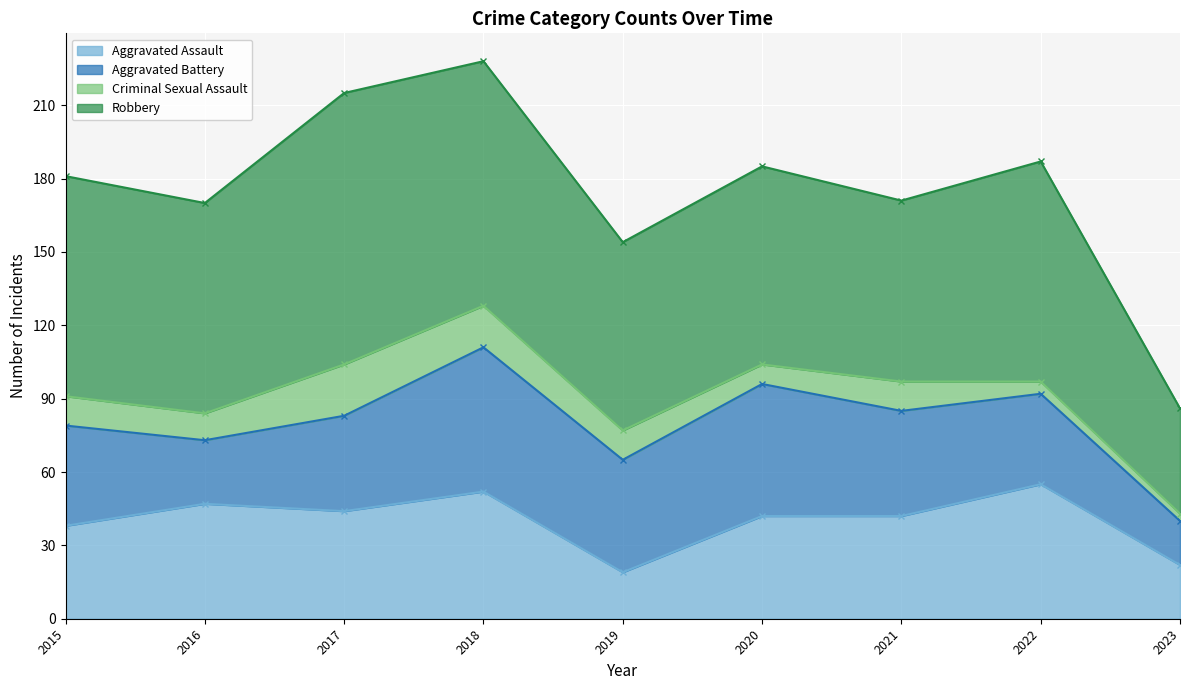

Which series changed the most between 2016 and 2020?

Aggravated Battery